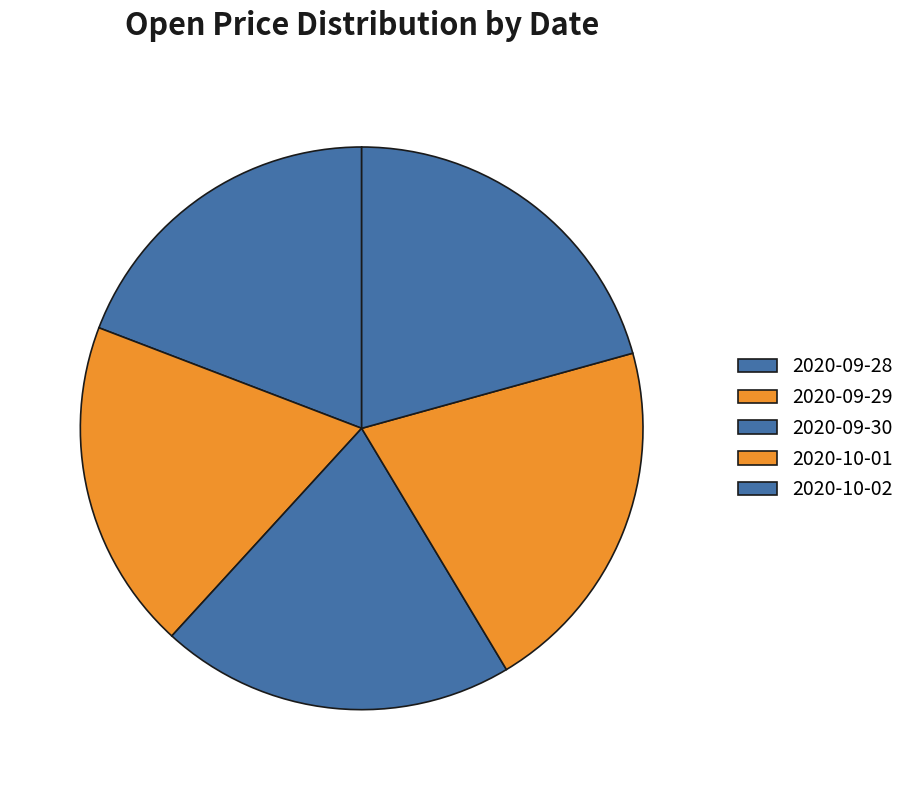

What is the smallest slice in the pie chart?

2020-09-29